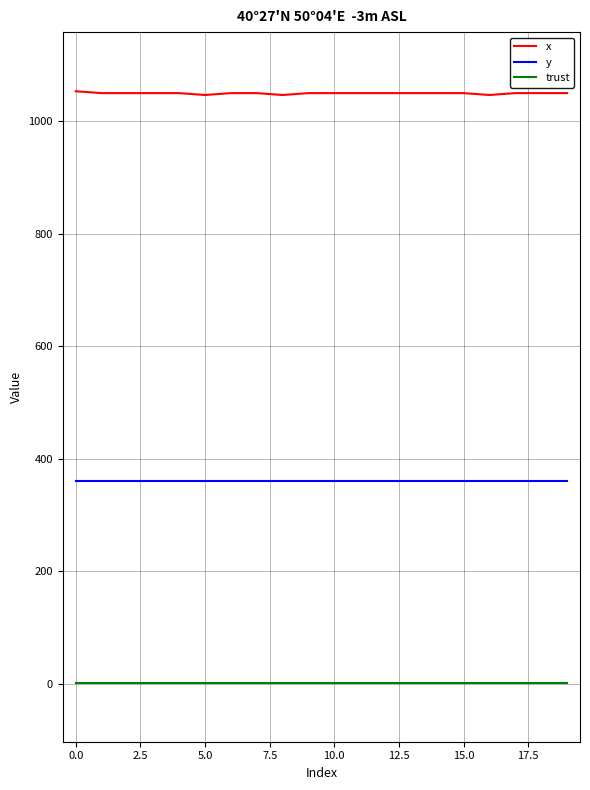

True or false: x and trust intersect in this chart.

False